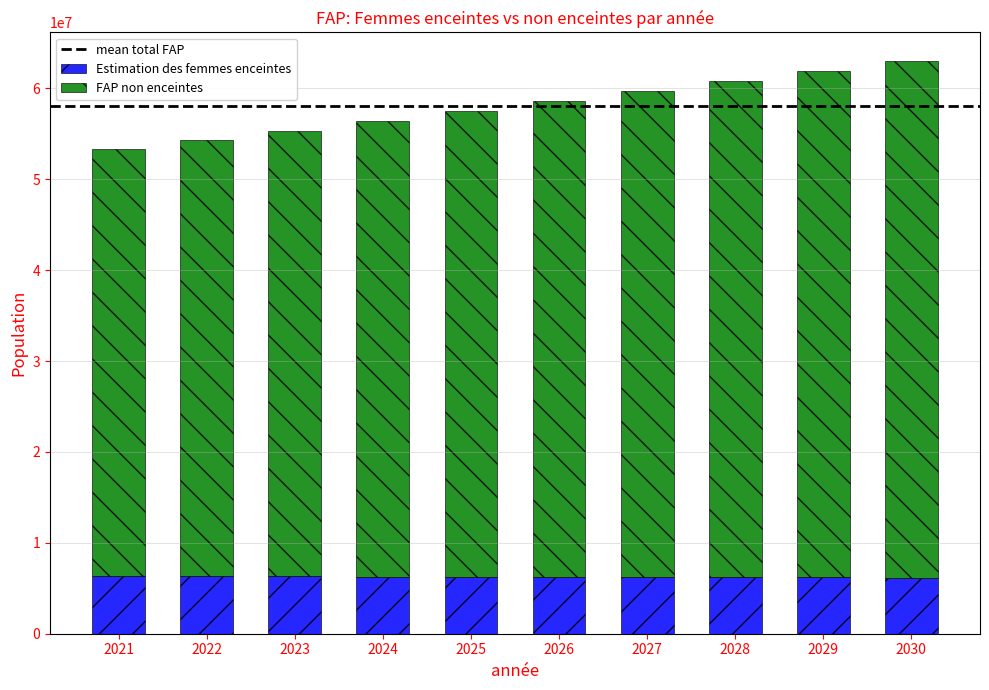

What is the total value across all series at 2021?

53294000.0